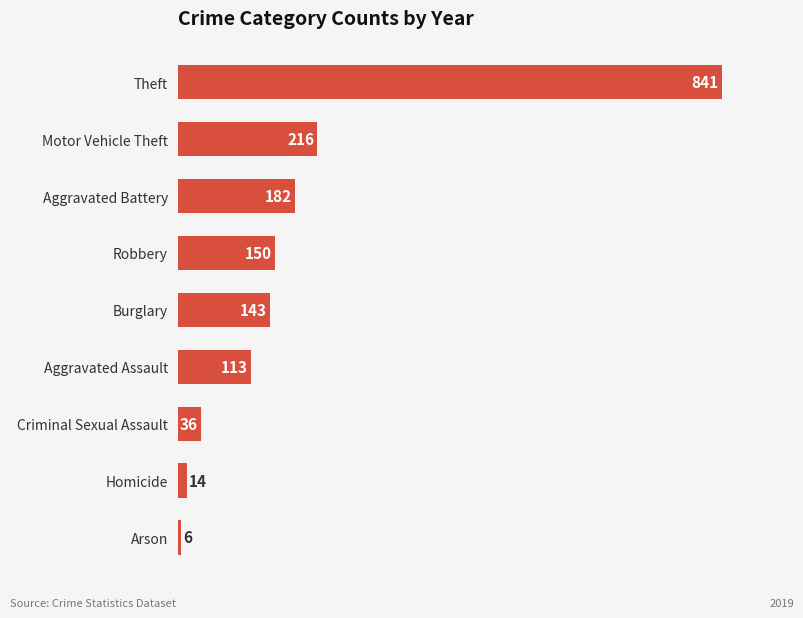

What is the change in value from Theft to Aggravated Battery?

-659